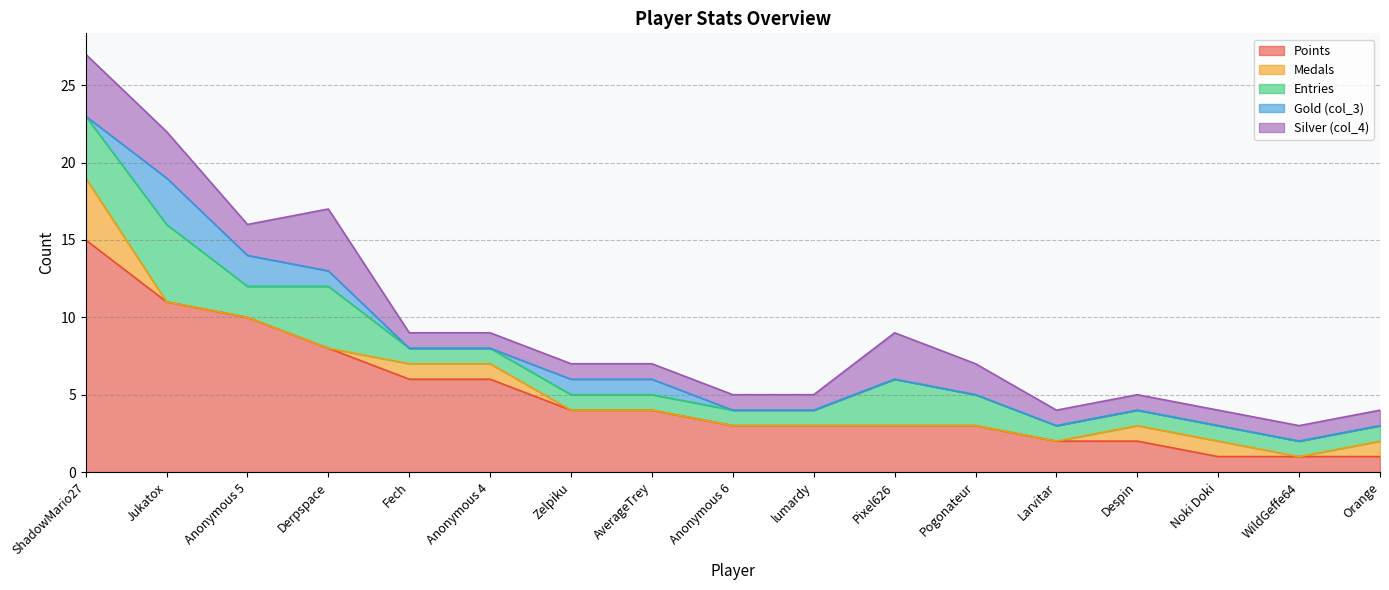

How many lines are shown in the chart?

5